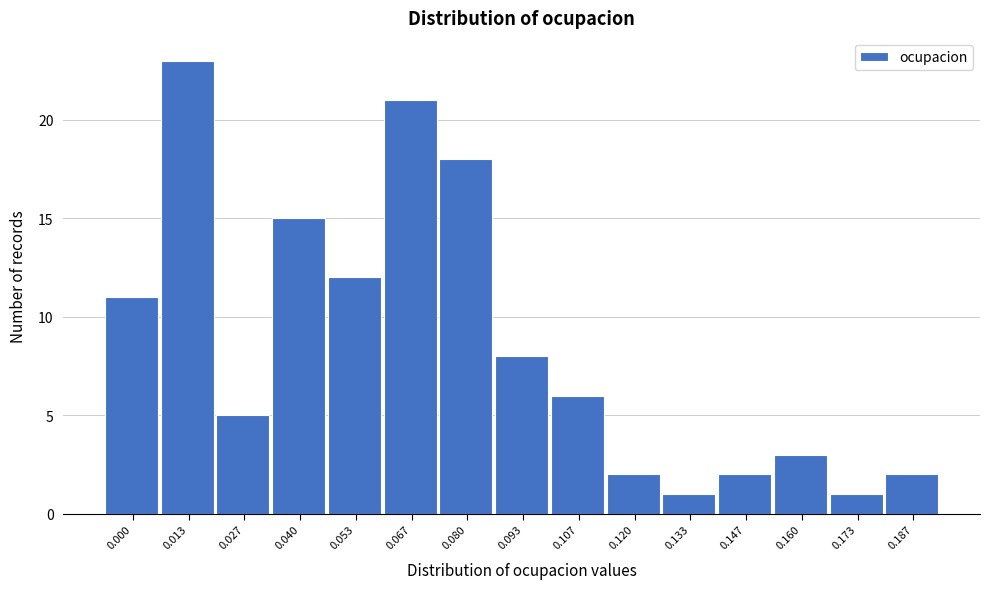

Reading left to right, extract all data points from this chart.

11	23	5	15	12	21	18	8	6	2	1	2	3	1	2